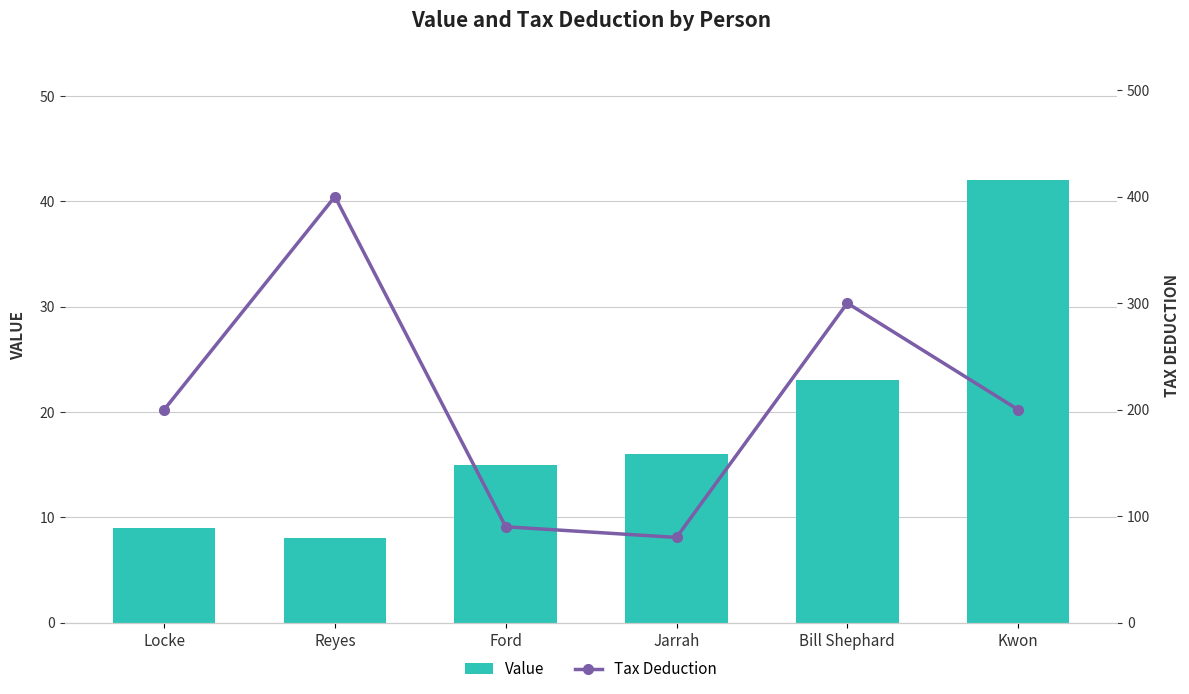

Which series changed the most between Ford and Kwon?

Tax Deduction